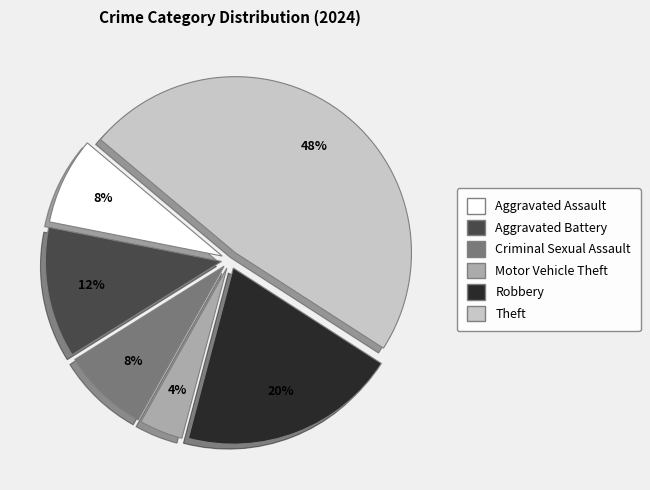

Is Robbery the majority of the pie?

No